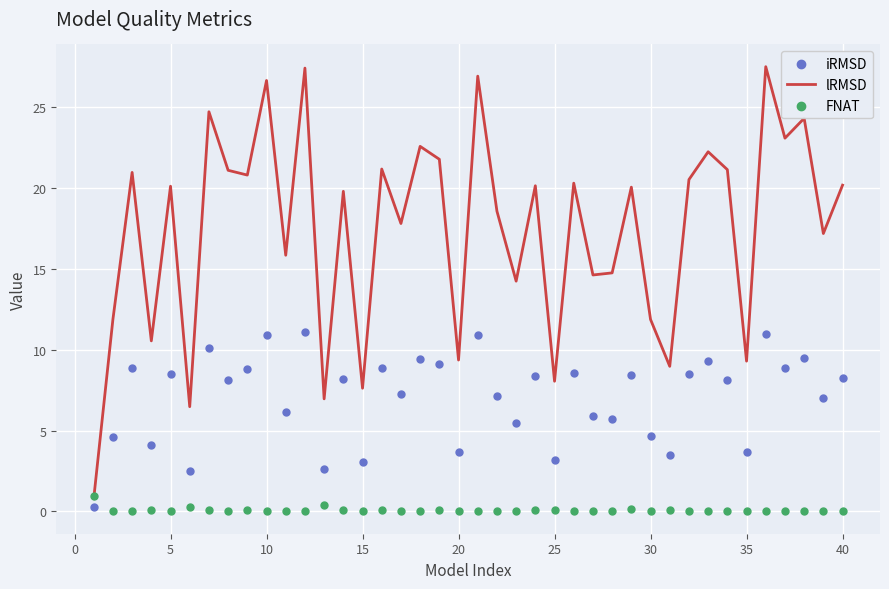

Which series contains the highest Y value?

lRMSD